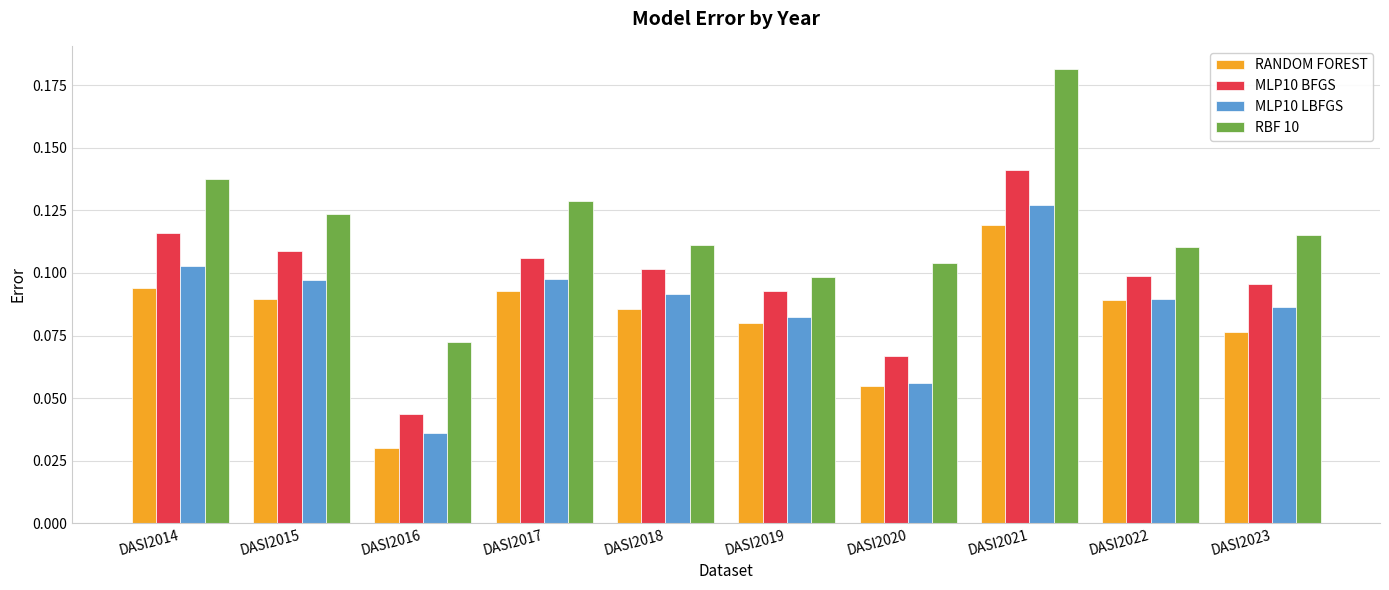

How many RANDOM FOREST values are between 0 and 1?

10